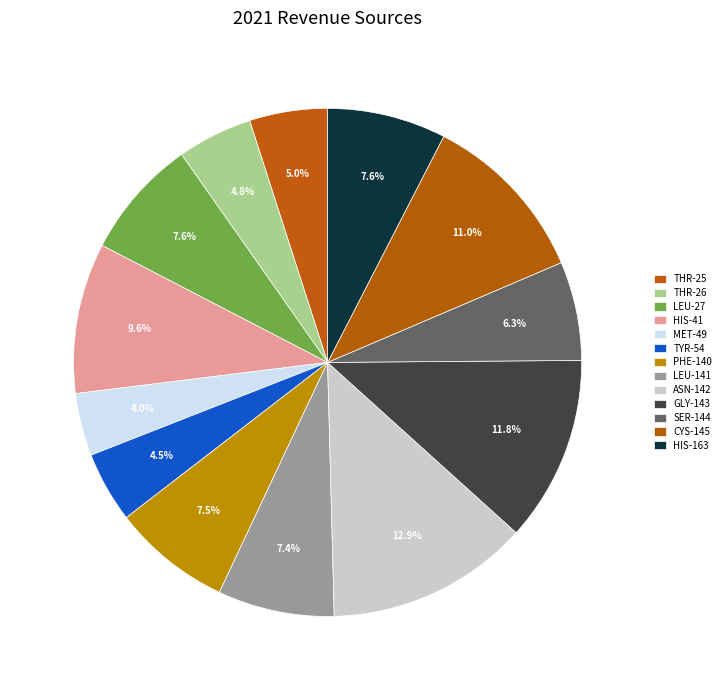

How many segments does this pie chart have?

13